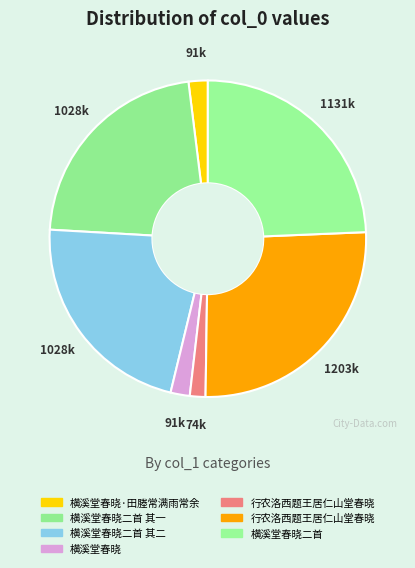

How many segments does this pie chart have?

7